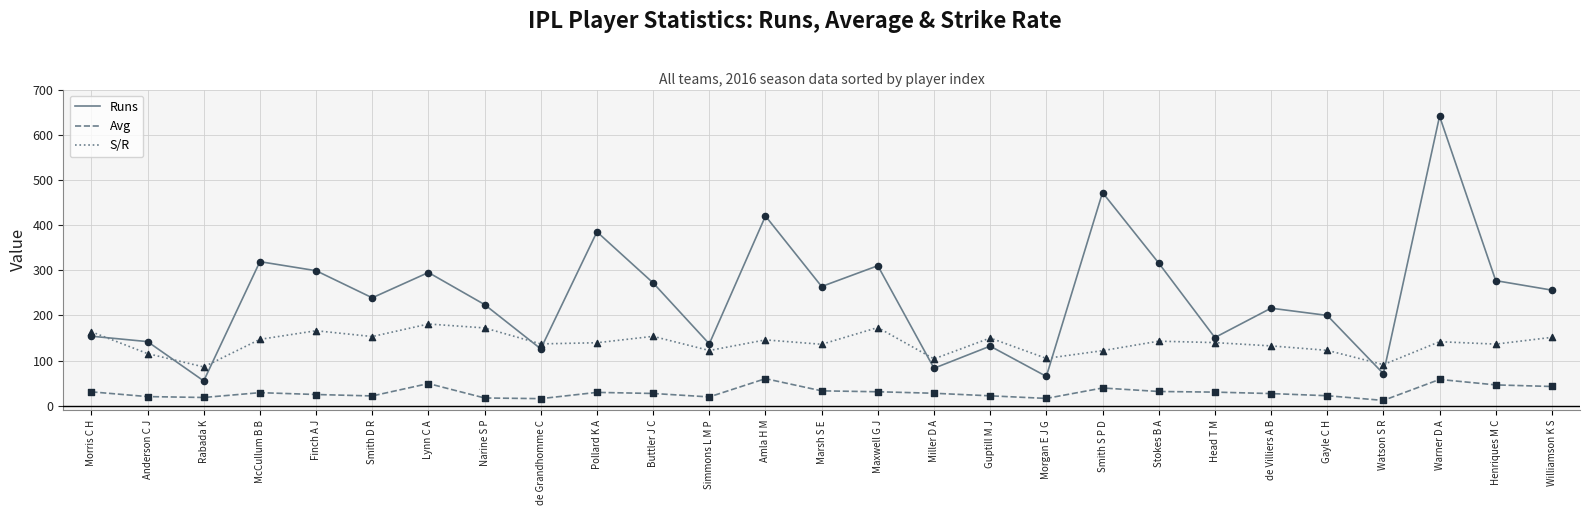

What is the difference between the highest and lowest values at Pollard K A?

355.4